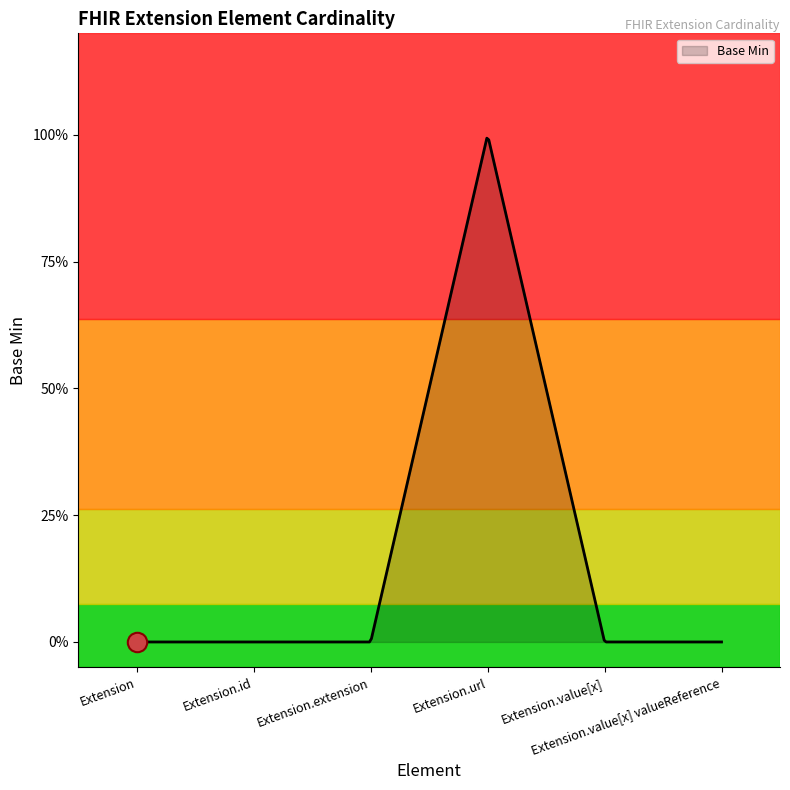

Which category has the lowest value across all series?

Extension